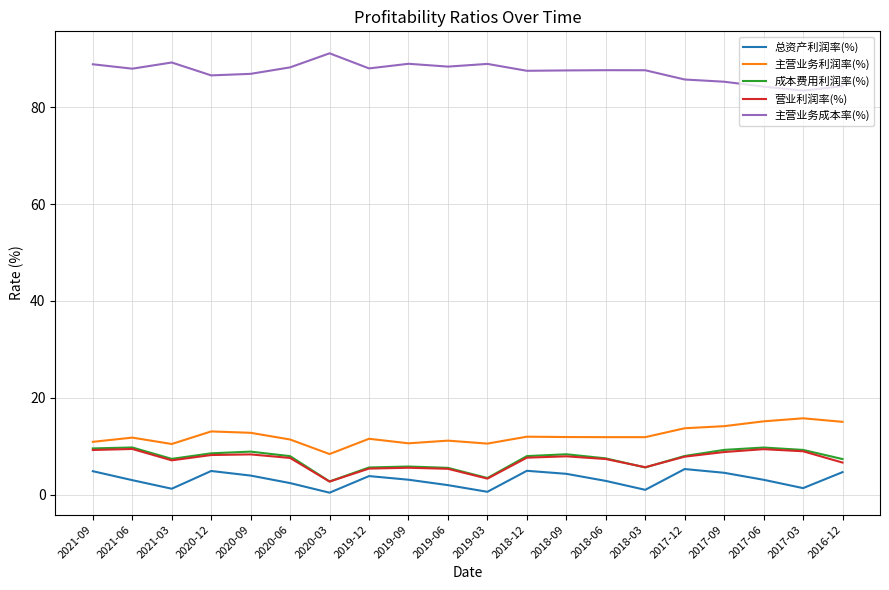

Is the value of 主营业务利润率(%) at 2017-06 greater than the value of 营业利润率(%) at 2018-09?

Yes